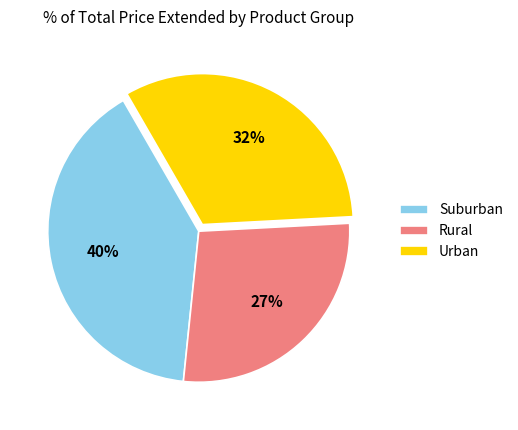

How many segments does this pie chart have?

3